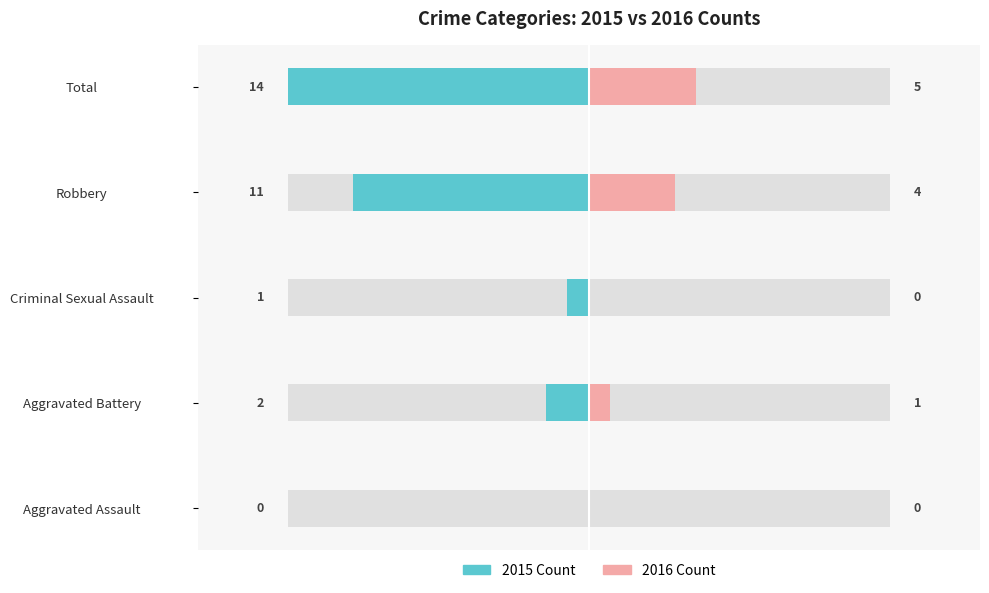

What is the average value of the 2016 Count series?

2